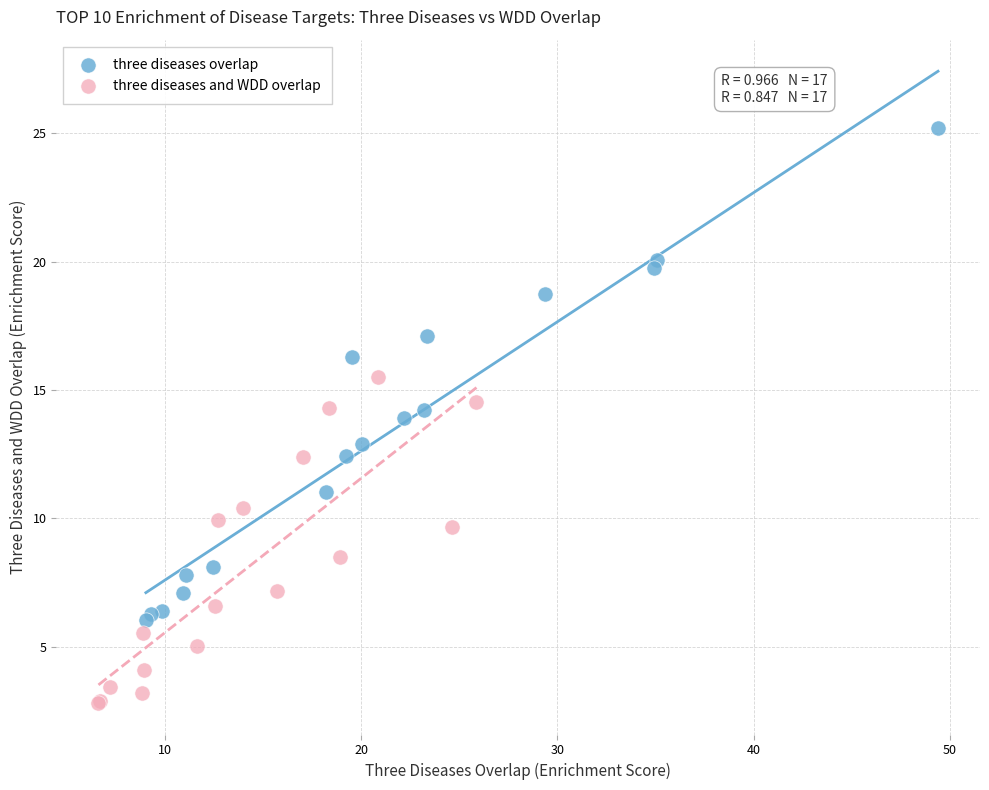

Which series contains the highest Y value?

three diseases overlap